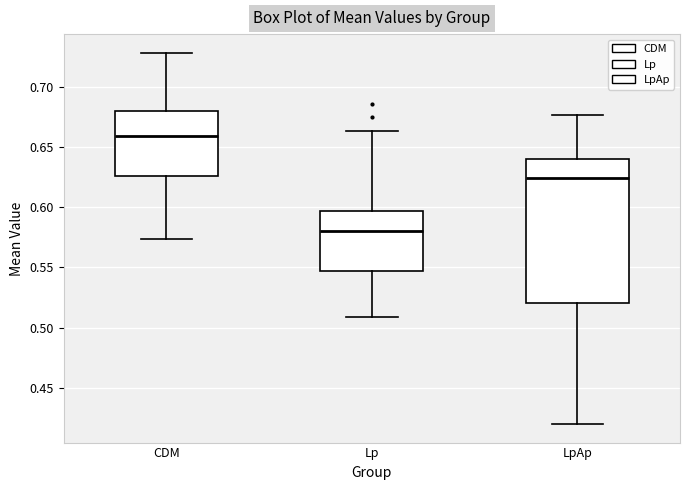

Where does the upper whisker of the box for Lp end on the y-axis? The values are not printed on the chart, so give them approximately, as read against the axis.

0.665